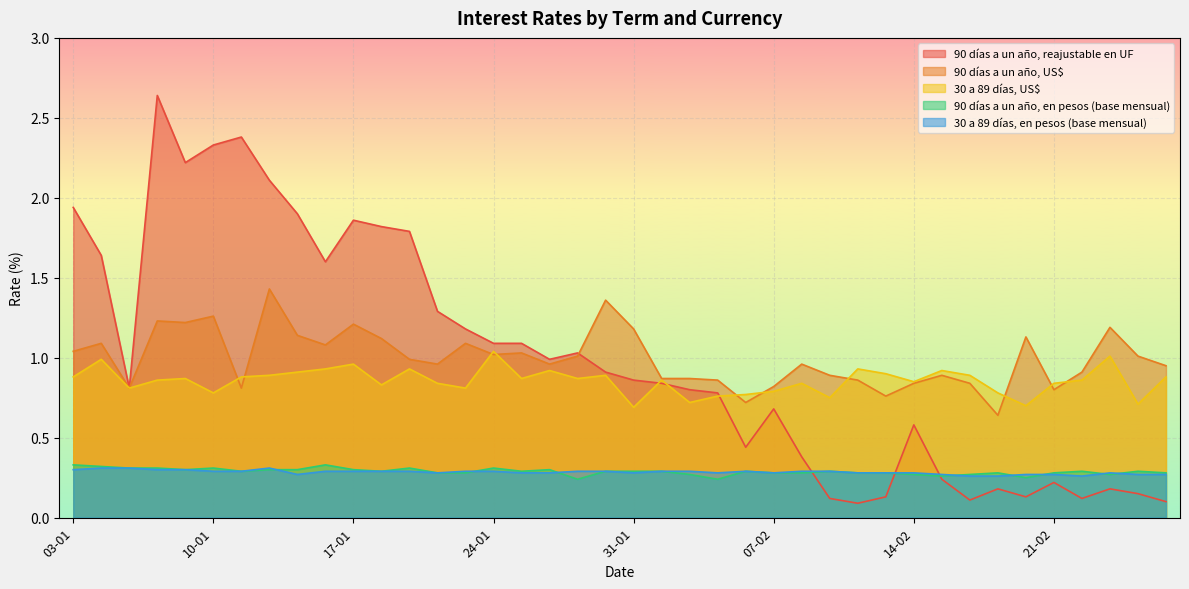

How many series are shown in this chart?

5